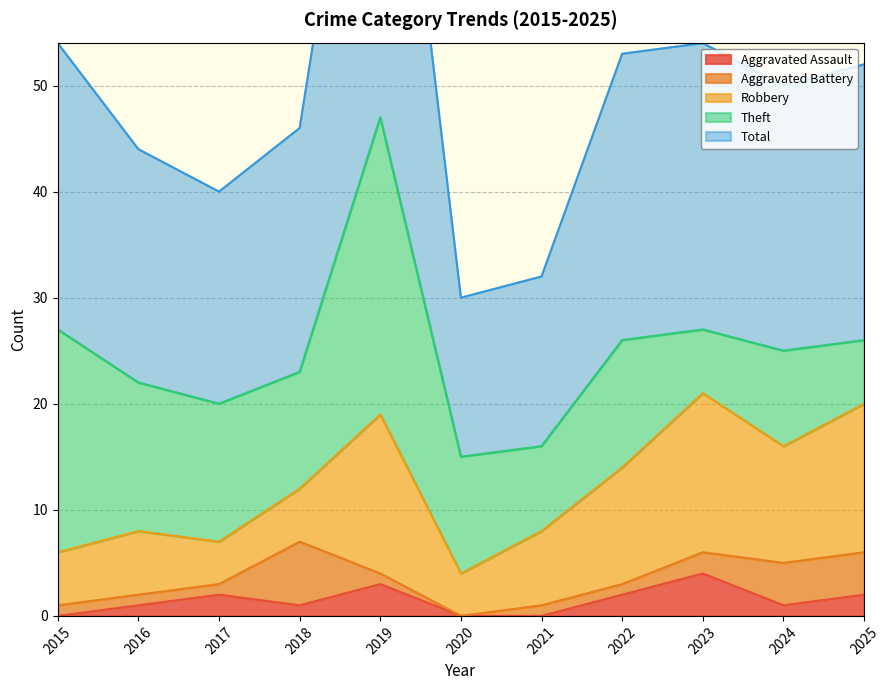

At which category is the sum across all series the highest?

2019